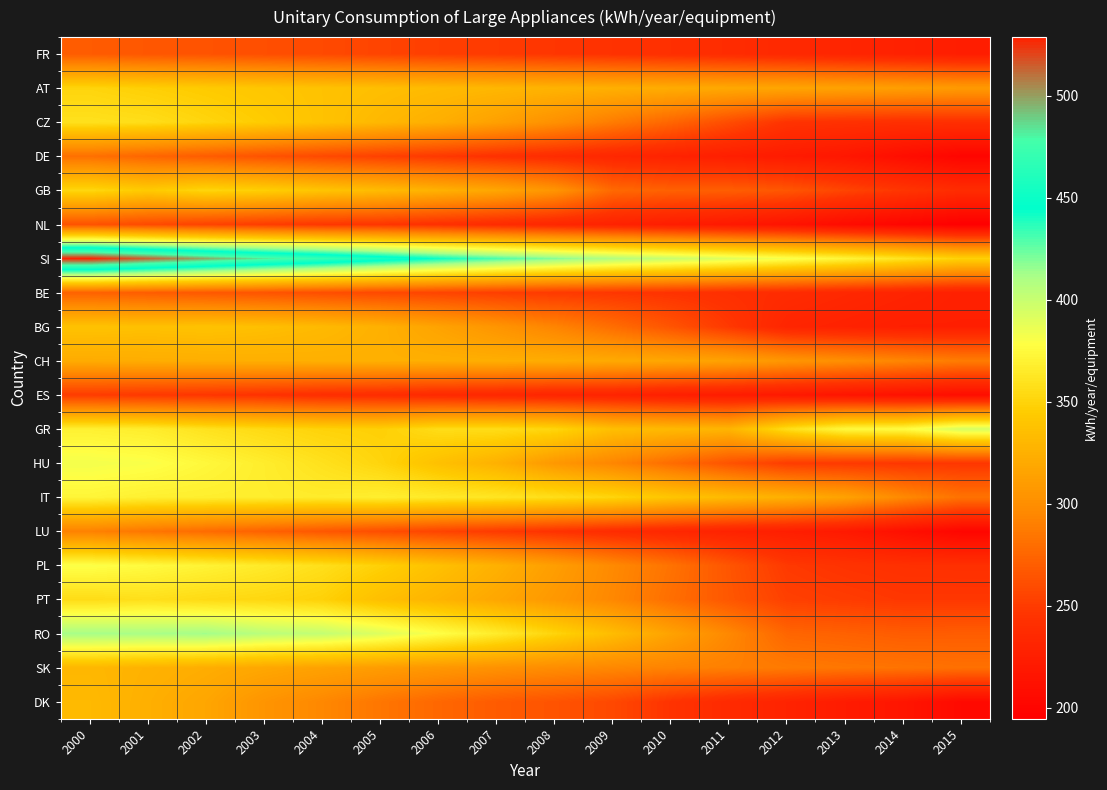

What is the difference between the highest and lowest values at 2005?

217.3